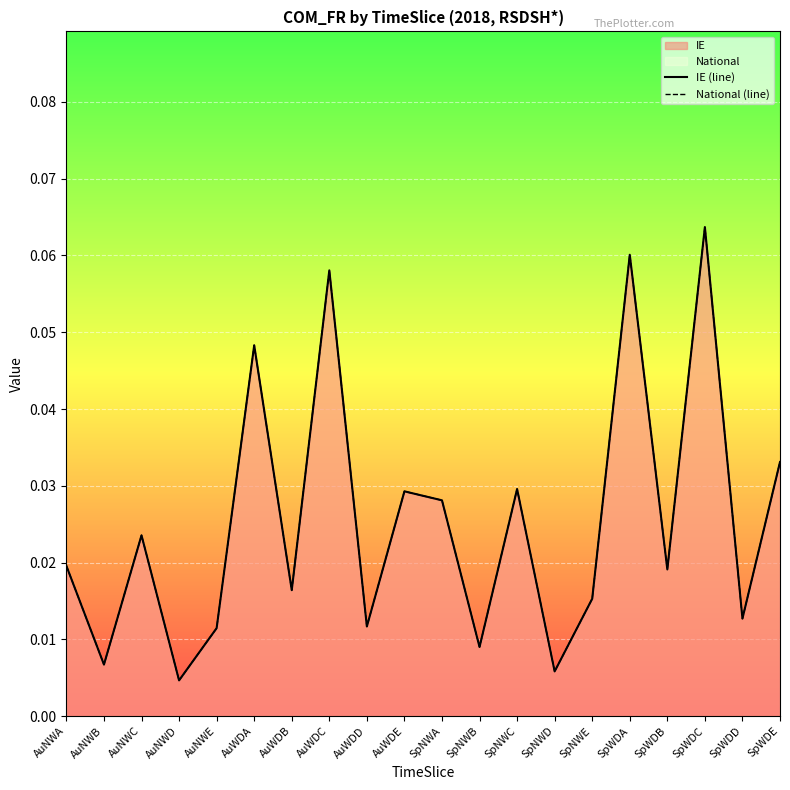

The National (line) series shows 0.0 at AuNWE. True or false?

True